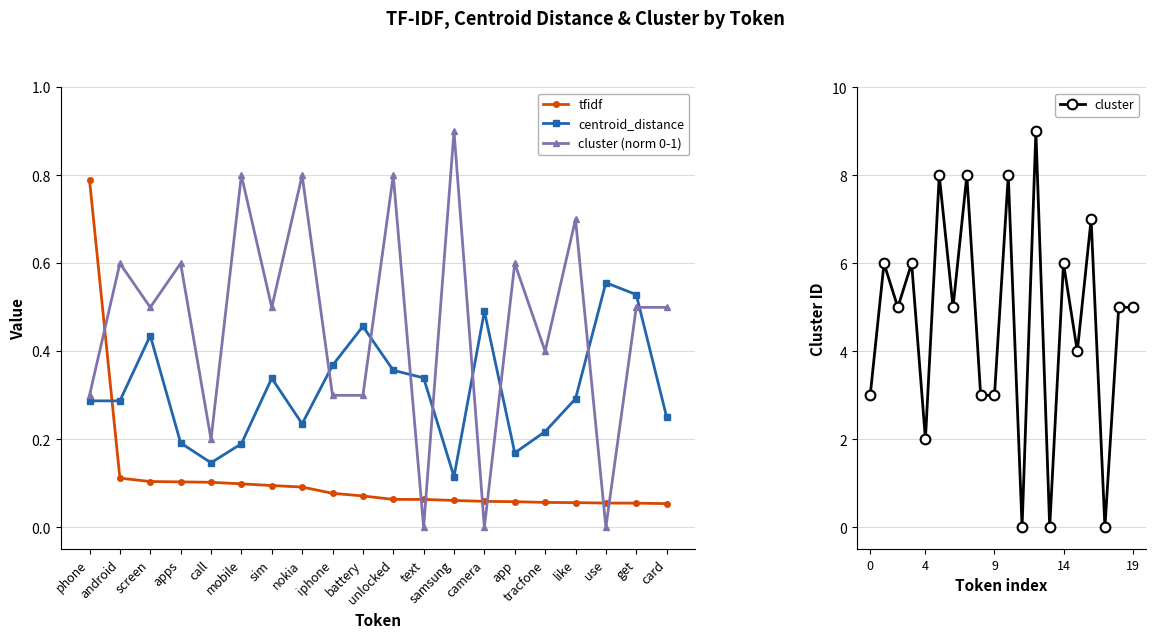

Which series has the largest range (max minus min)?

cluster